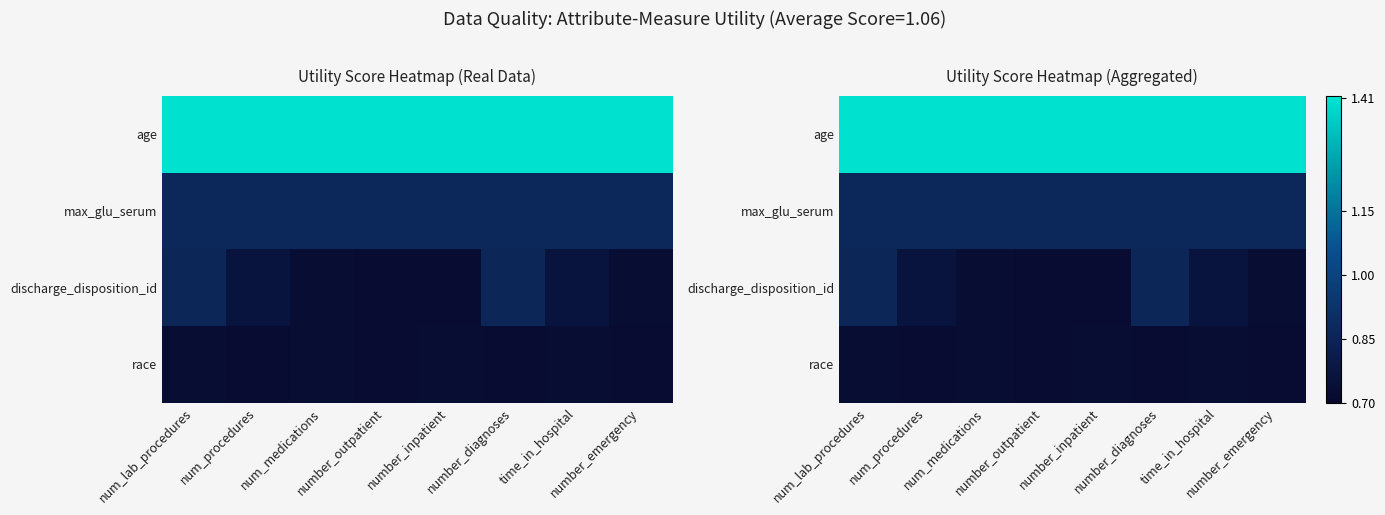

Is it true that age equals 0.4 at num_medications?

False